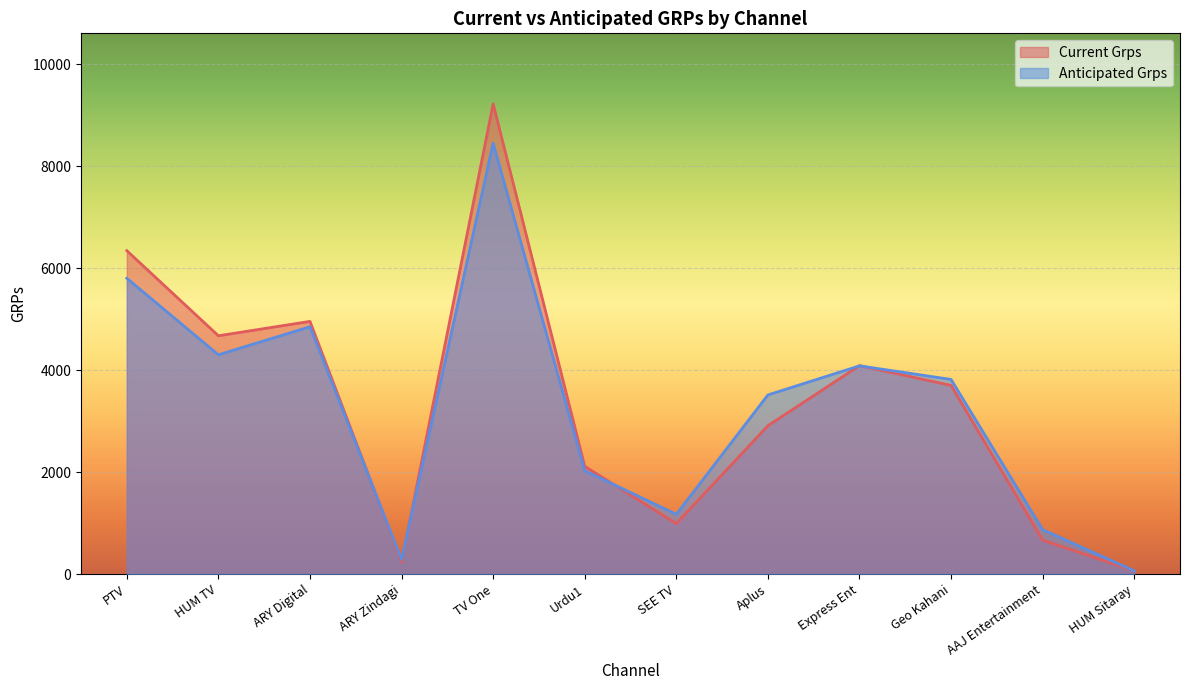

What is the total value across all series at ARY Digital?

9805.0